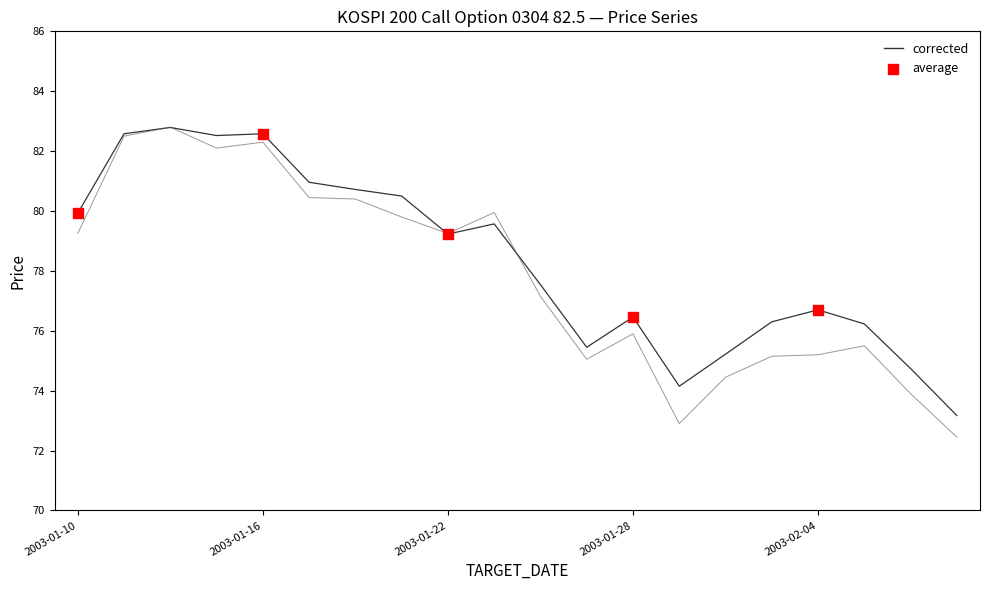

What is the maximum value shown in the chart?

82.8